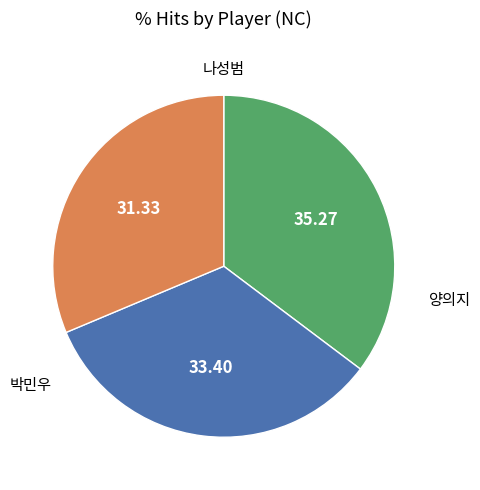

Is there a majority slice in this chart?

No